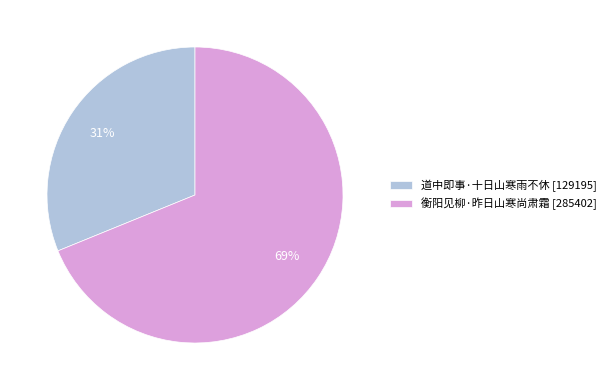

To the nearest percent, what is the average slice percentage?

50%